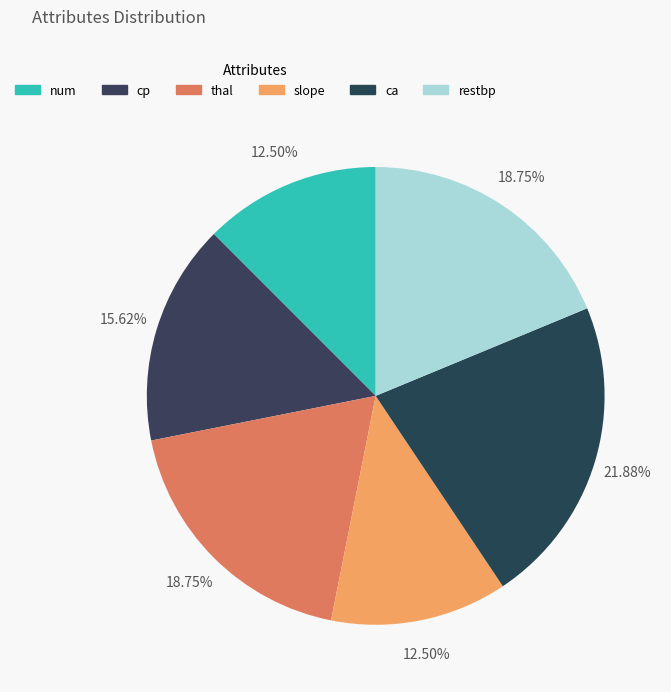

How many segments does this pie chart have?

6